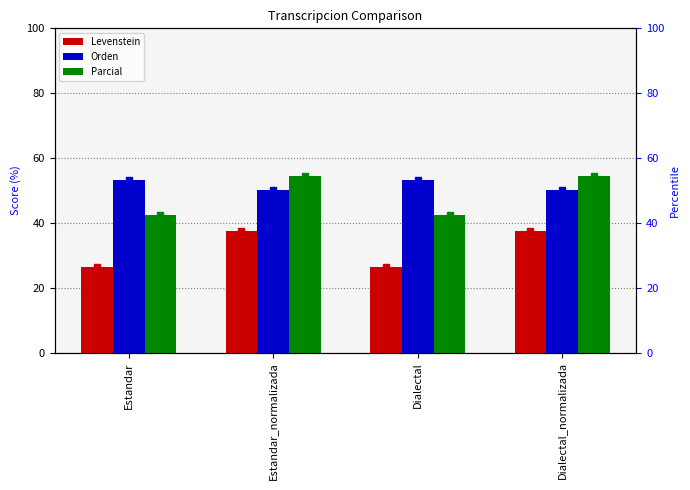

Between Estandar and Dialectal, which series saw the biggest shift?

Levenstein